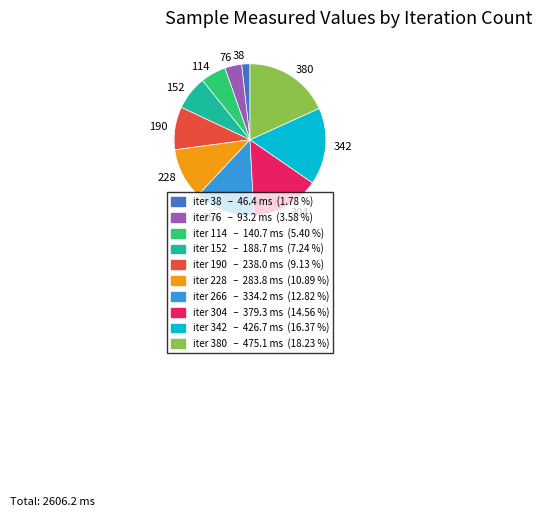

What is the largest slice in the pie chart?

380